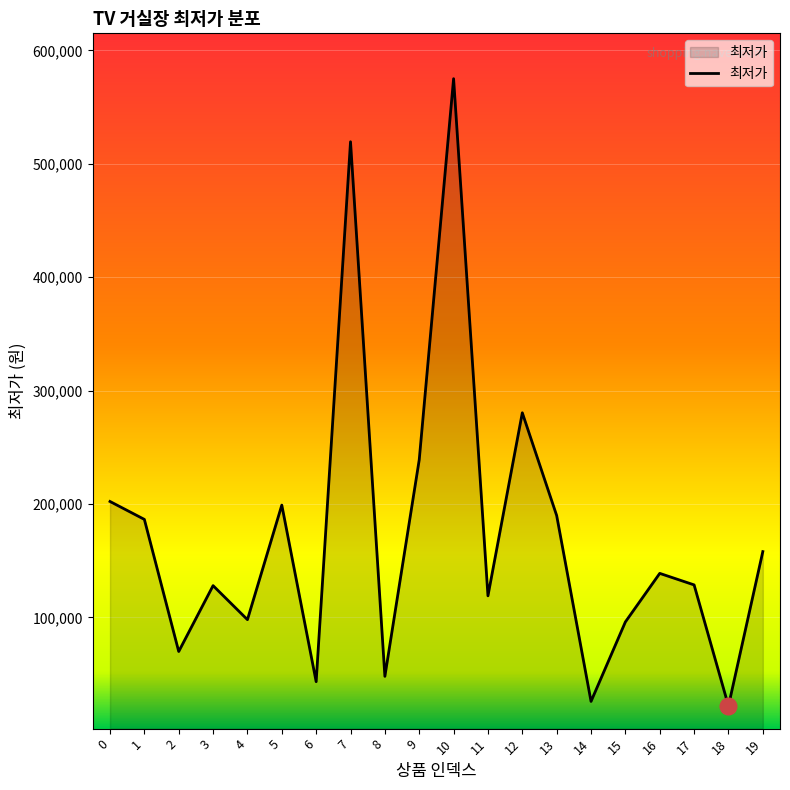

What is the ratio of the value at 4 to the value at 18?

4.5